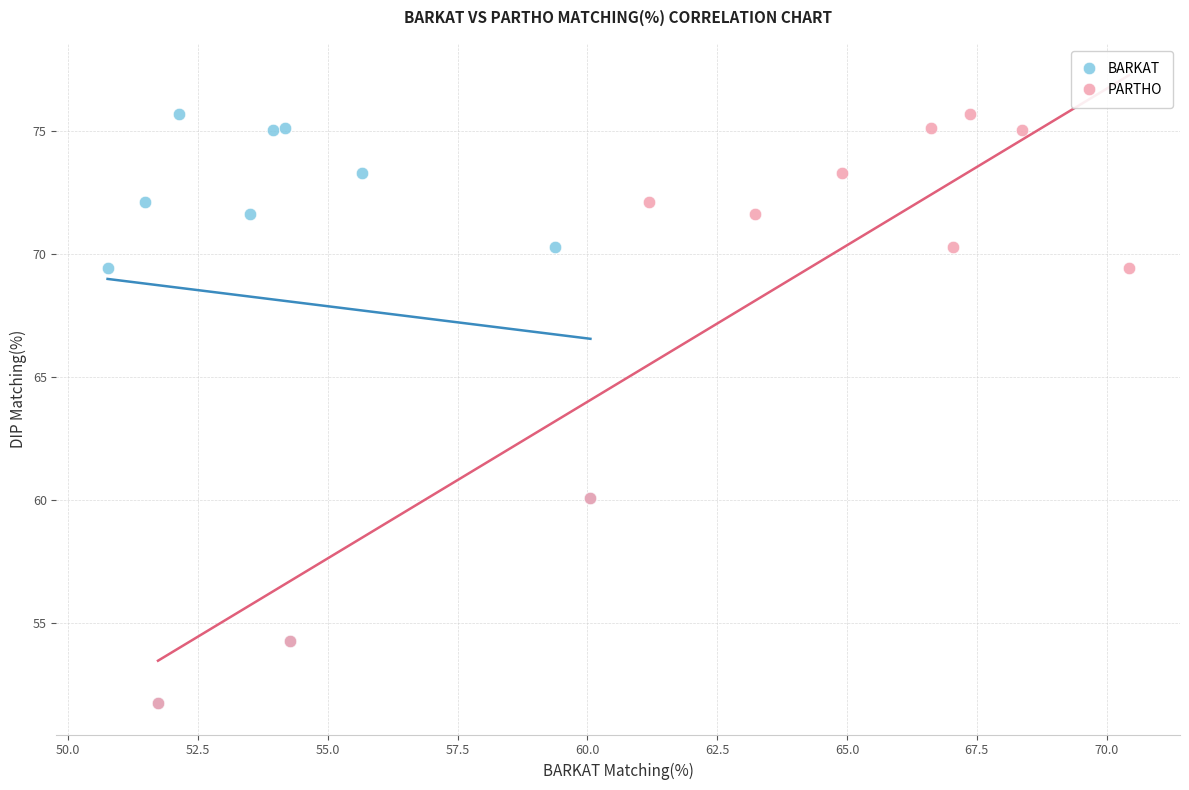

What are all the series names shown in the legend?

BARKAT, PARTHO